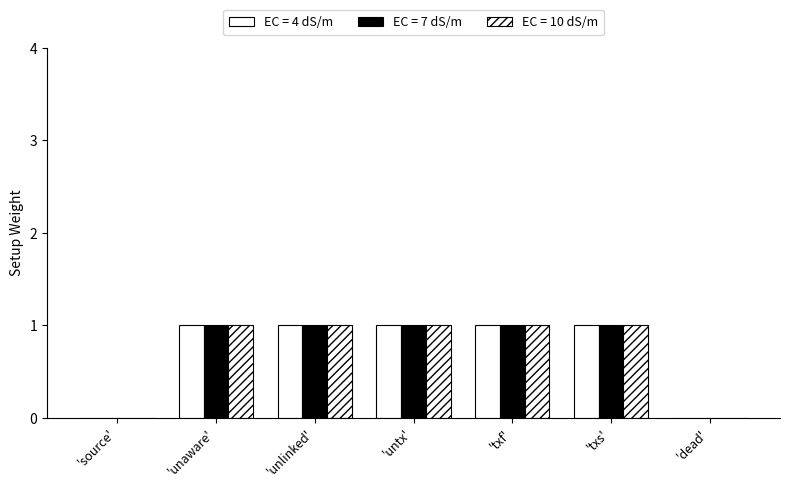

Are the bars horizontal?

No